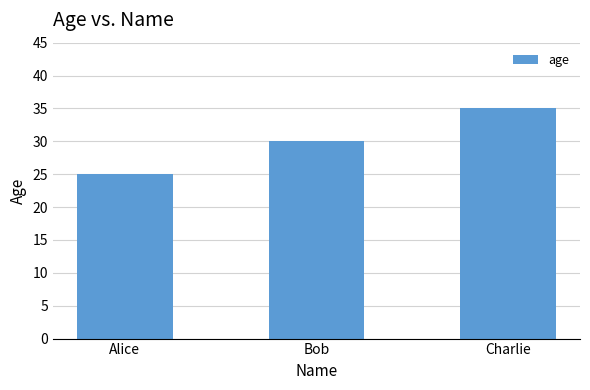

Reading left to right, what are all the values shown in this chart?

25	30	35